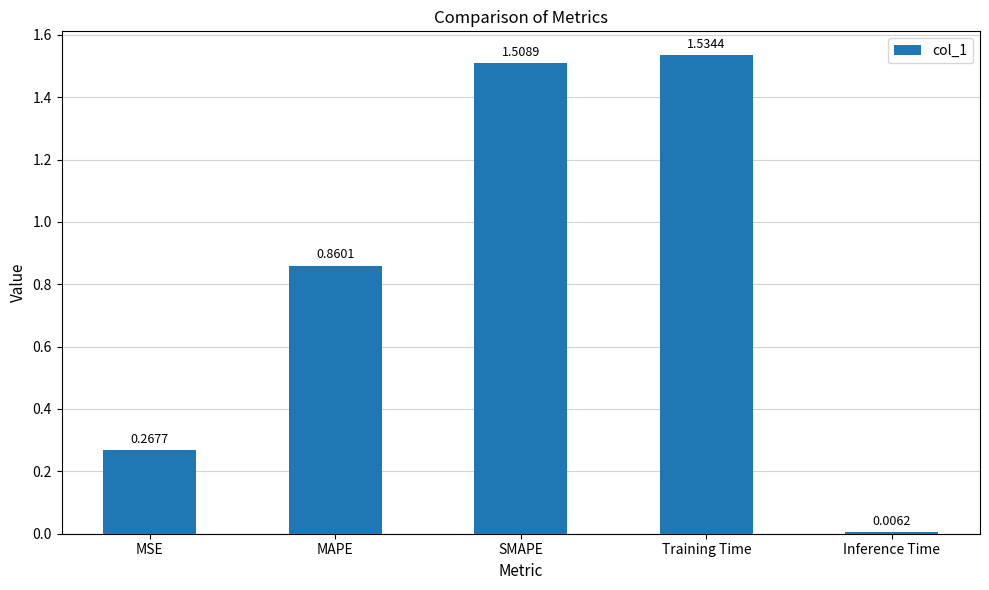

At which category does the chart reach its peak across all series?

Training Time